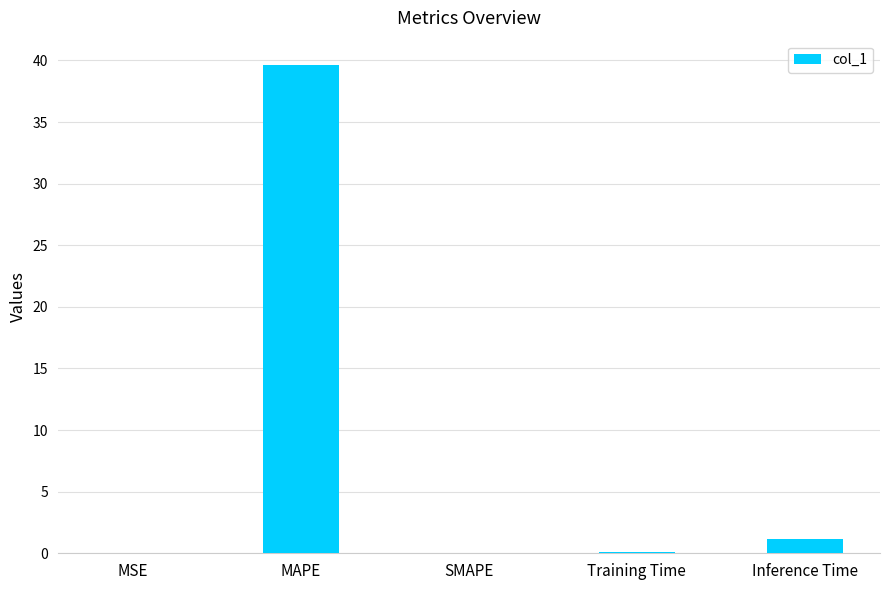

The value at MAPE is 39.6. True or false?

True